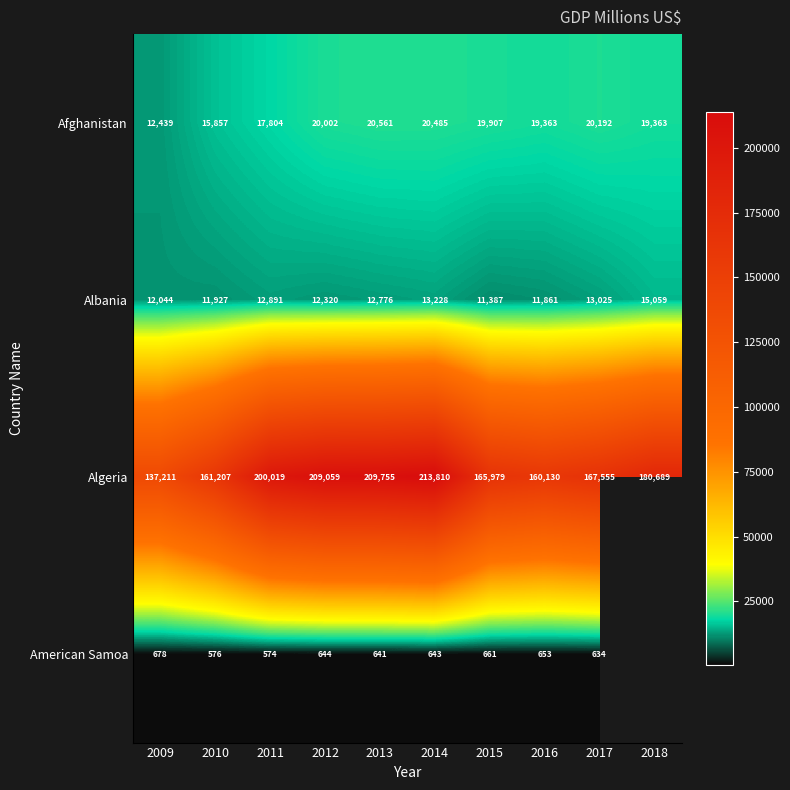

At which category does the chart reach its minimum across all series?

2011